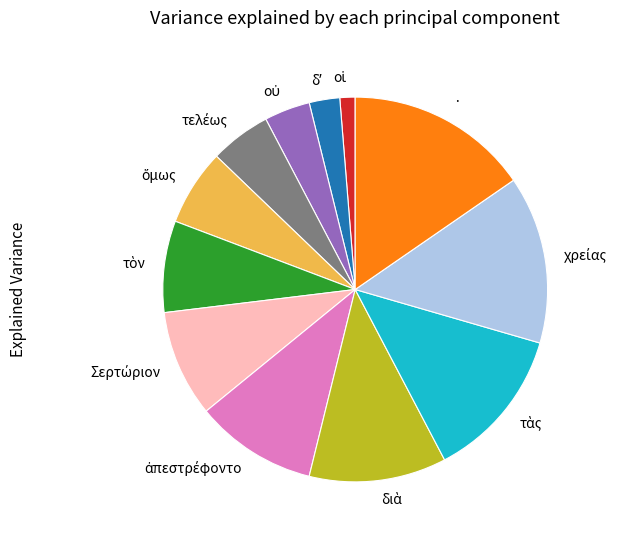

How many slices are in this pie chart?

12